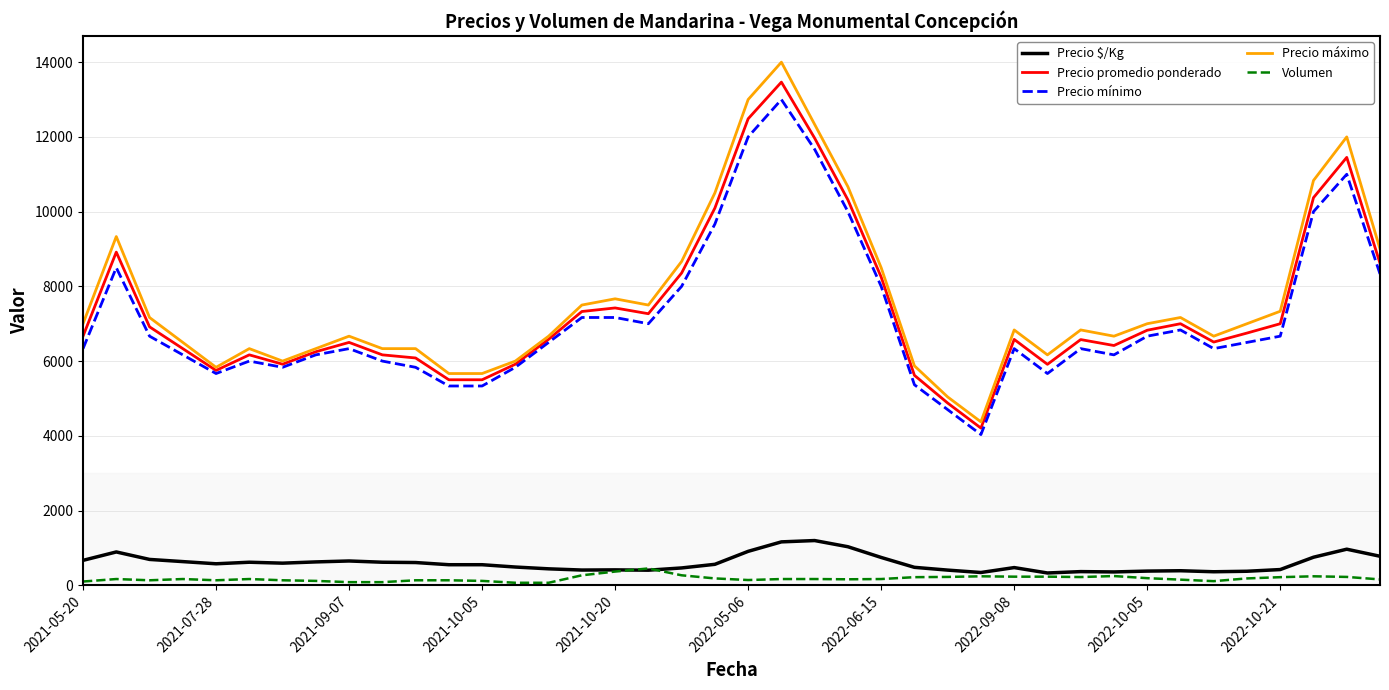

How many lines are shown in the chart?

5